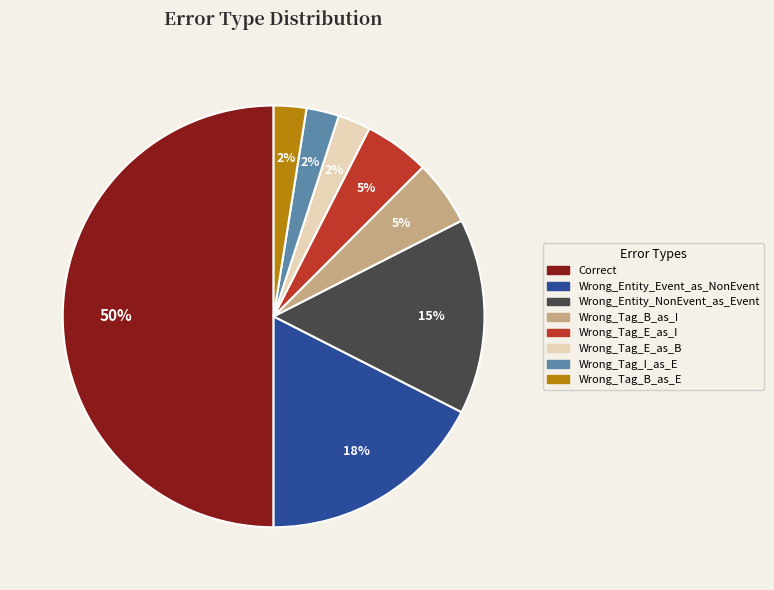

Do Wrong_Tag_B_as_E and Wrong_Tag_B_as_I together represent more than half of the pie?

No